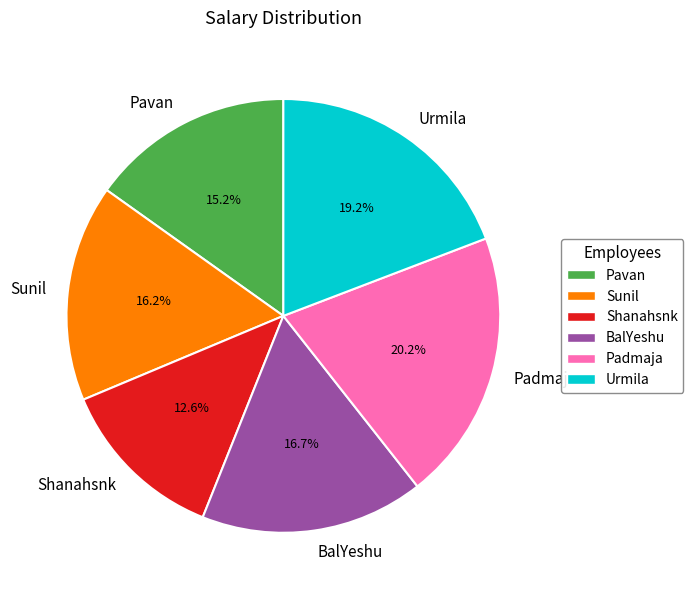

Combined, what portion of the pie is Urmila and Padmaja?

39.4%